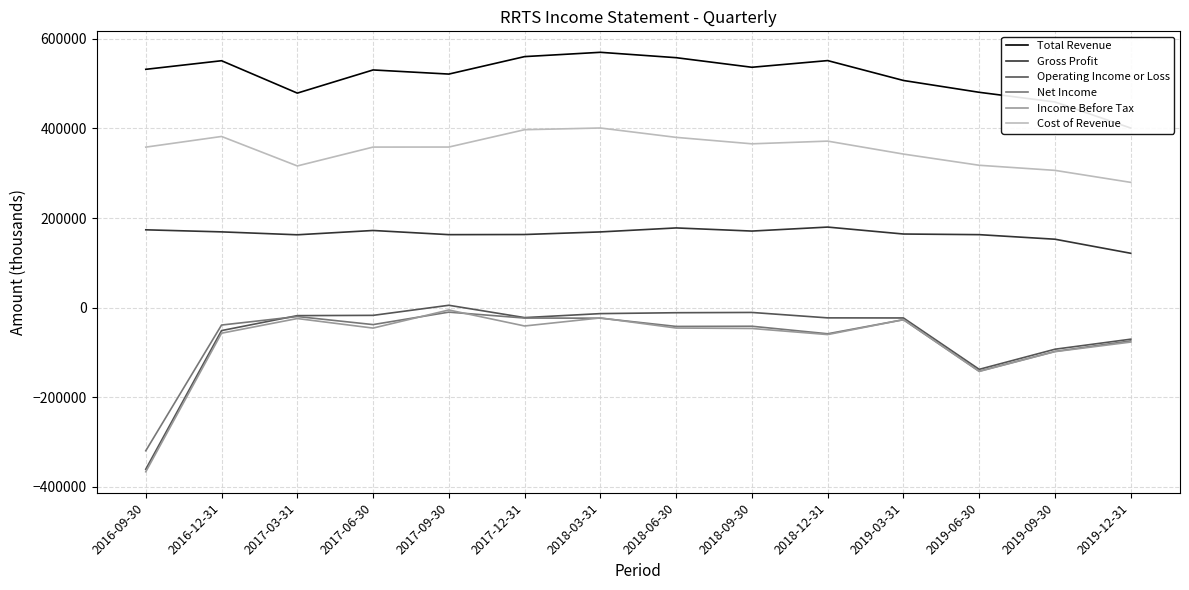

What is the average value of the Net Income series?

-68300